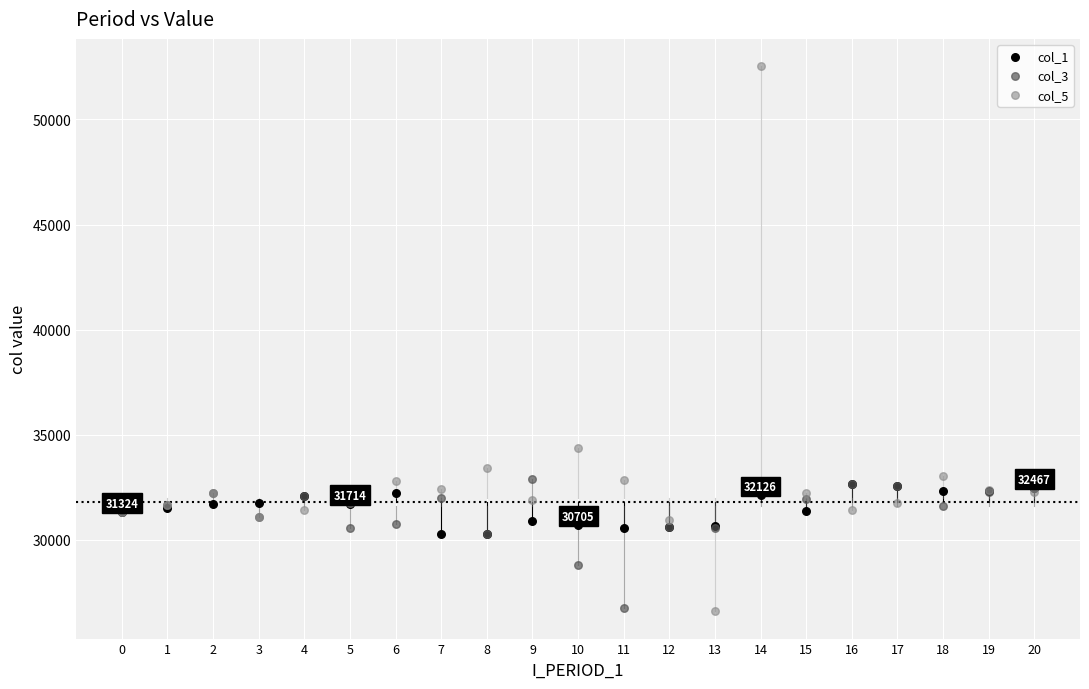

Across all series, what Y value is closest to 39569?

34355